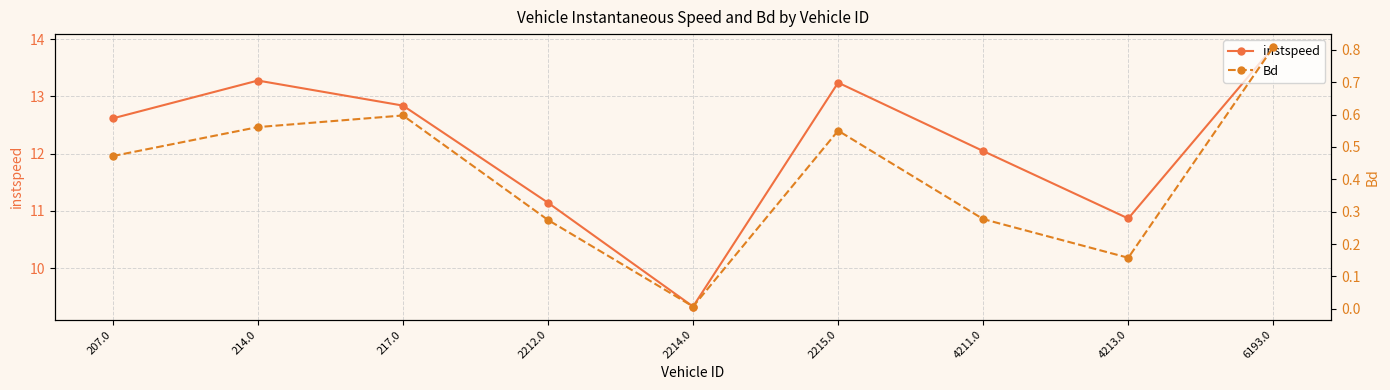

Reading right to left, extract all data points from this chart.

instspeed: 13.9	10.9	12.0	13.2	9.3	11.1	12.8	13.3	12.6
Bd: 0.8	0.2	0.3	0.6	0.0	0.3	0.6	0.6	0.5